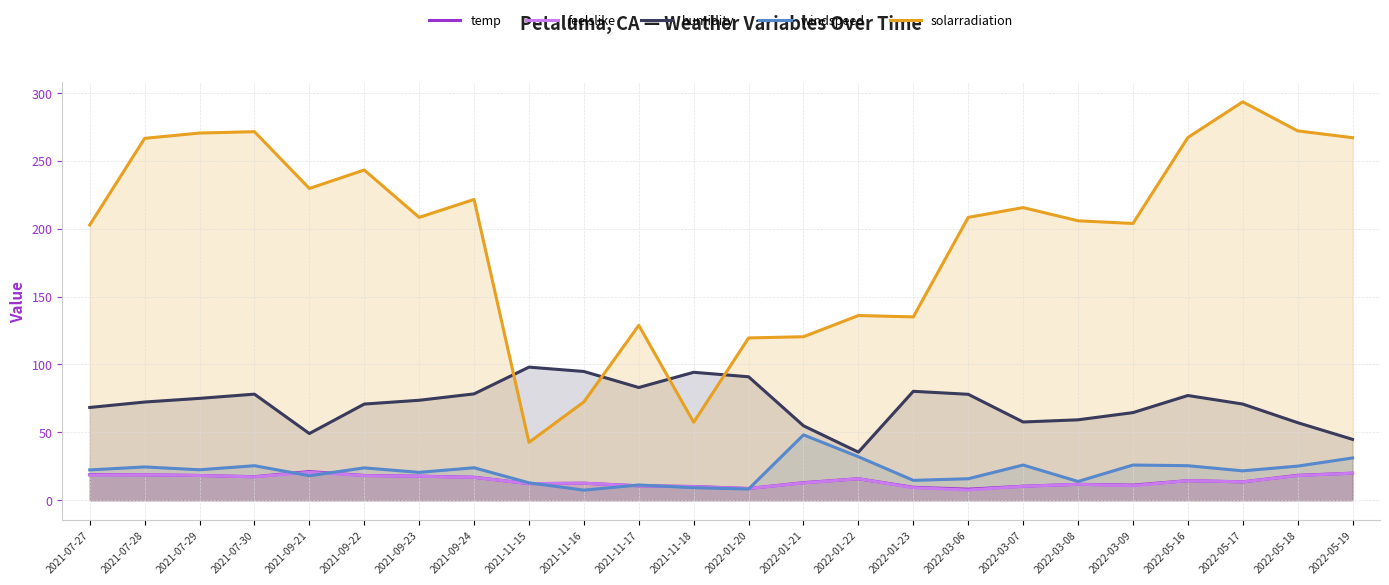

What is the sum of all feelslike values?

343.2